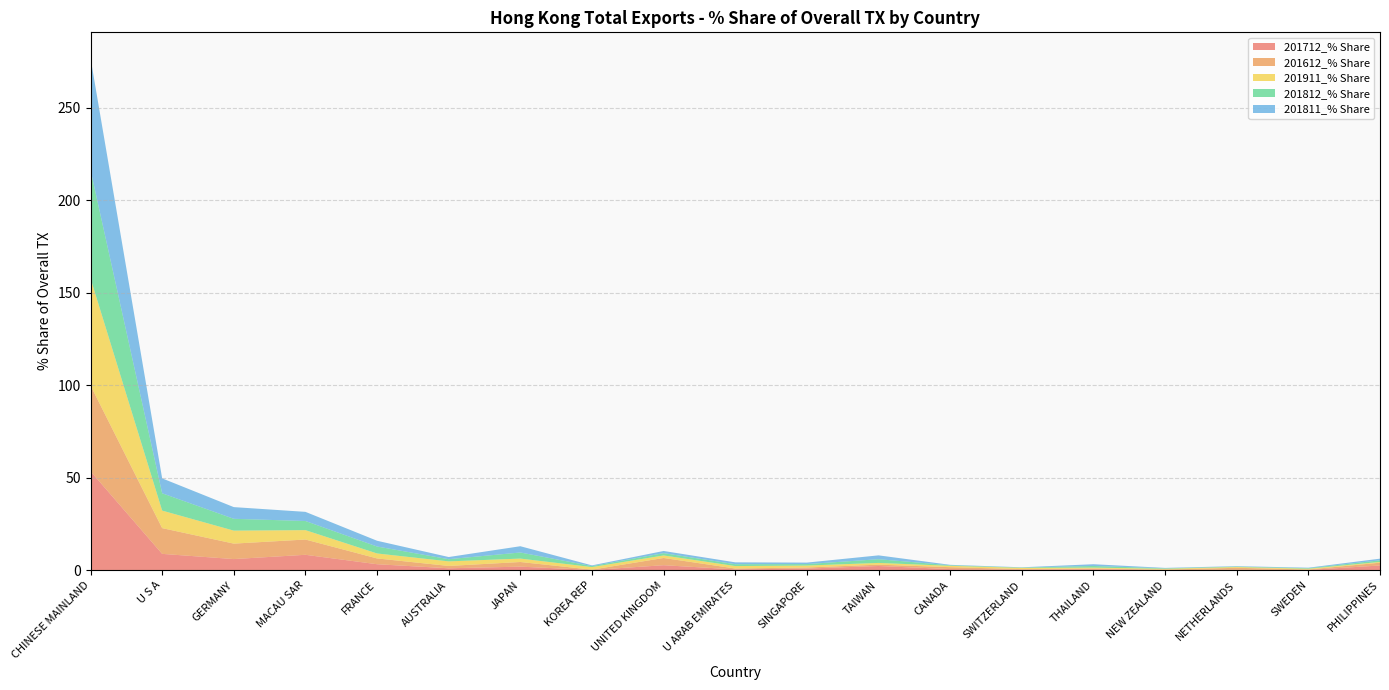

Reading left to right, what are all the values shown in this chart?

201712_% Share: 53.5	8.8	6.0	8.3	3.2	1.0	1.9	0.1	2.7	0.4	0.9	2.3	0.6	0.3	0.5	0.2	0.2	0.1	2.5
201612_% Share: 46.4	13.9	8.4	8.3	3.1	1.3	2.5	0.2	3.9	0.5	0.6	0.7	1.0	0.3	0.4	0.2	1.1	0.2	1.5
201911_% Share: 57.9	9.5	7.0	5.1	2.7	2.5	1.9	1.4	1.4	1.3	1.1	0.9	0.7	0.7	0.5	0.4	0.4	0.4	0.4
201812_% Share: 58.6	9.4	6.4	4.9	3.8	1.2	3.3	0.5	1.2	1.0	0.8	2.0	0.3	0.2	0.9	0.3	0.2	0.3	0.9
201811_% Share: 60.5	8.1	6.3	4.9	3.1	1.2	3.4	0.4	1.2	1.0	0.8	2.1	0.2	0.1	0.9	0.2	0.2	0.3	0.9